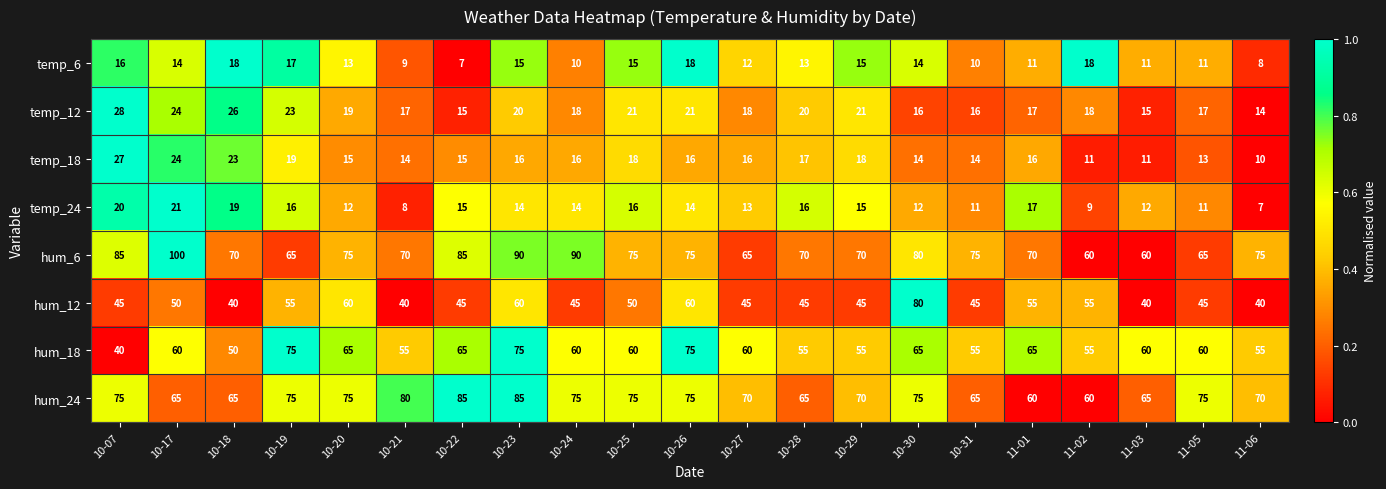

Is the value of temp_18 at 11-01 greater than the value of temp_6 at 10-27?

Yes